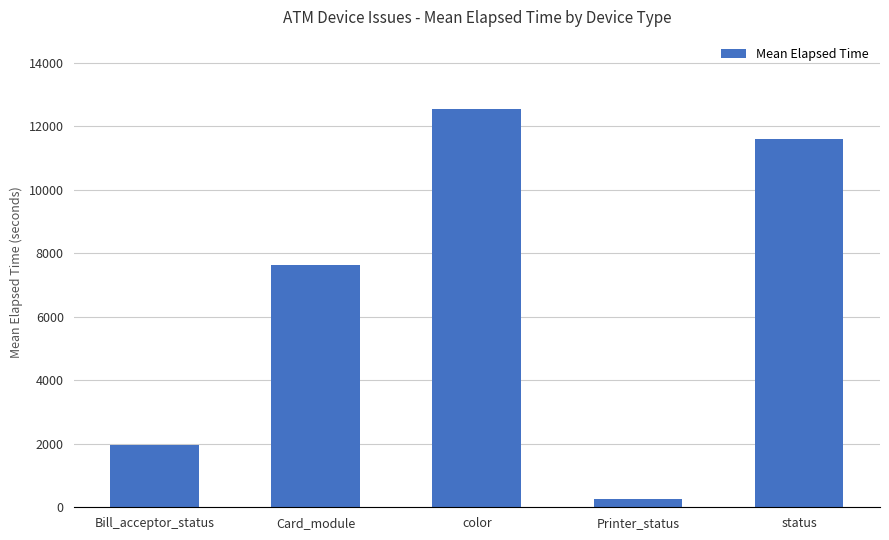

List the labels in order of value, largest first.

color, status, Card_module, Bill_acceptor_status, Printer_status